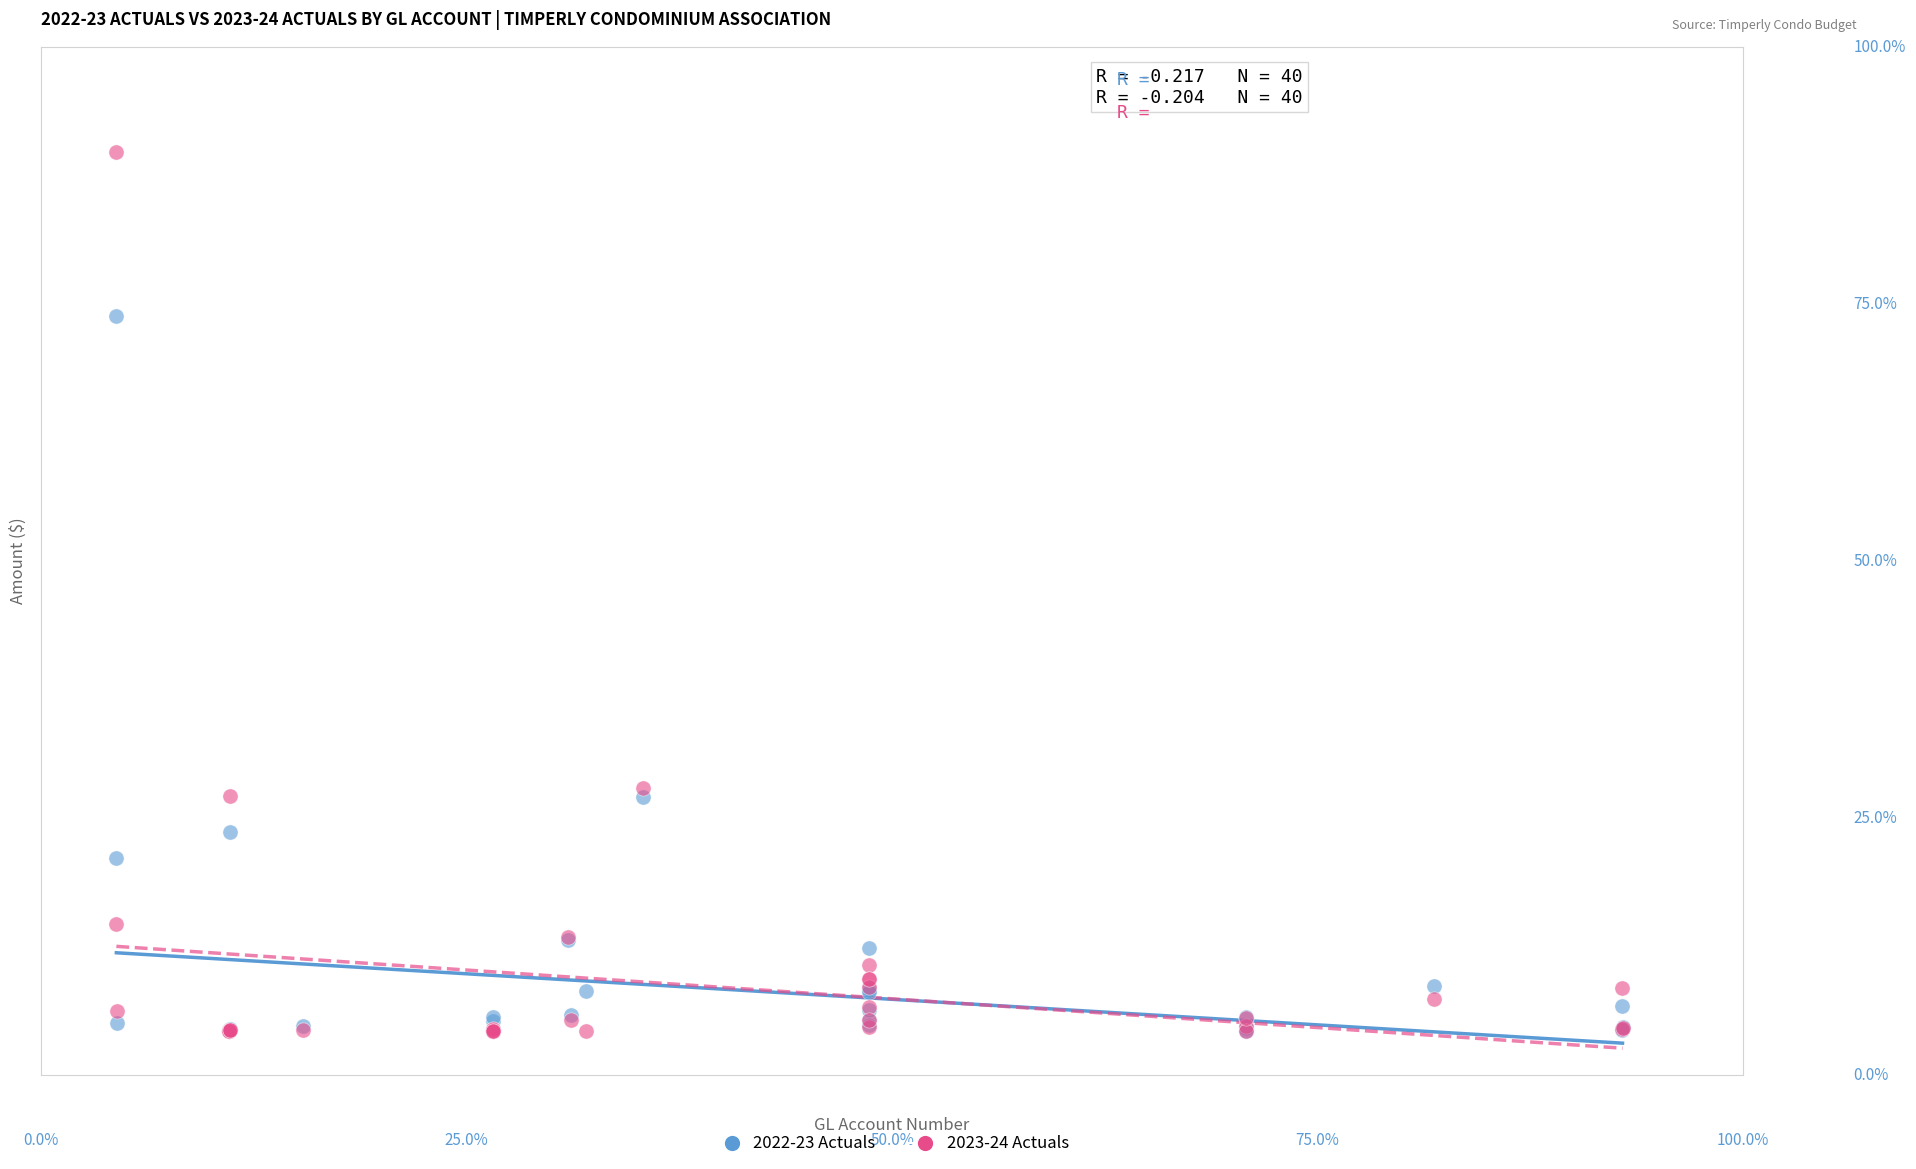

What are all the series names shown in the legend?

2022-23 Actuals, 2023-24 Actuals